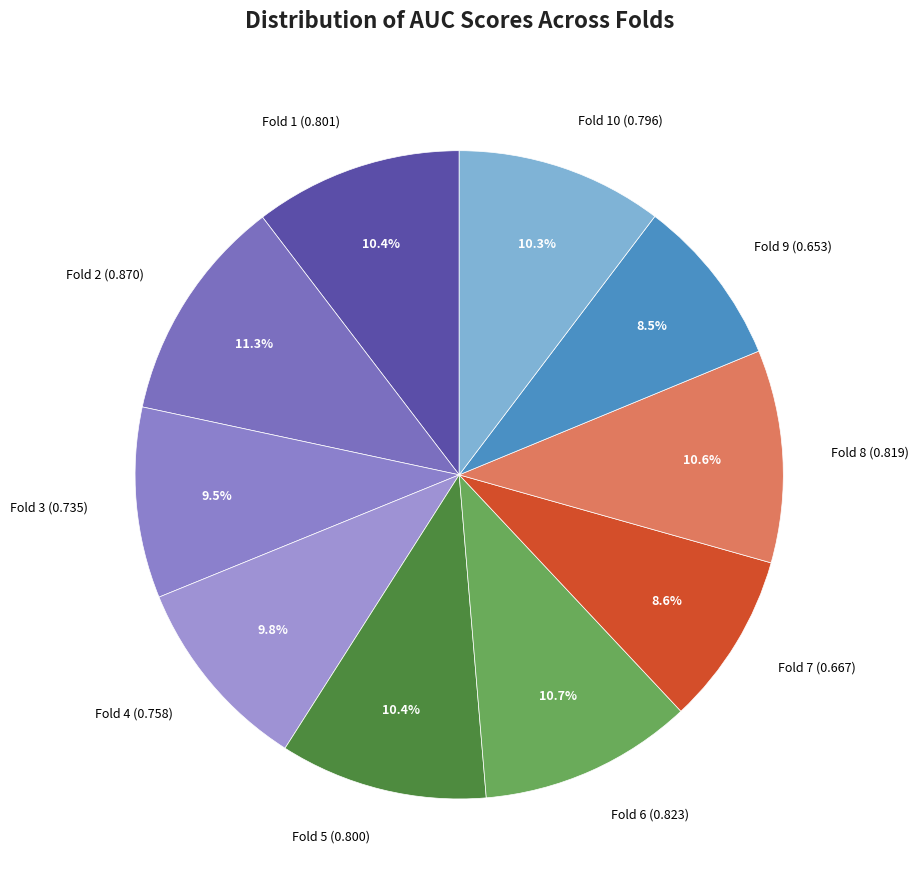

How many segments does this pie chart have?

10